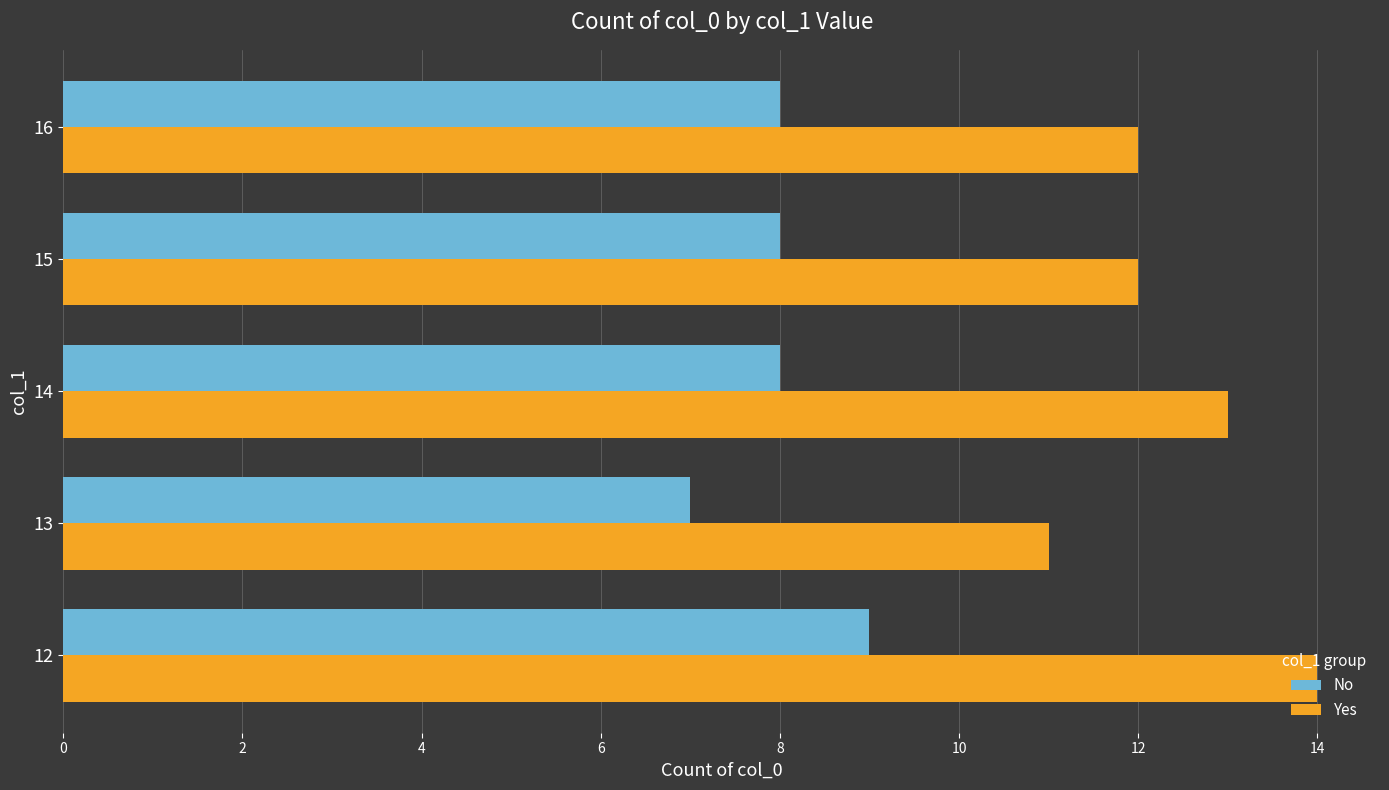

Rank the series by their maximum value, from lowest to highest.

No, Yes